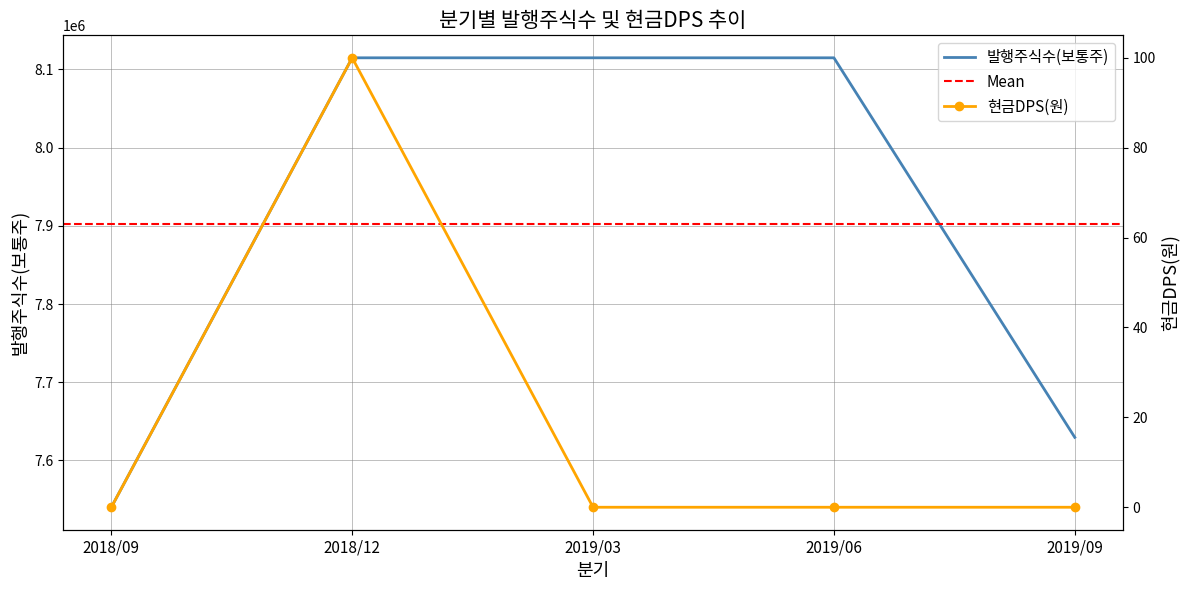

Where is 발행주식수(보통주) nearest to the value 7827492?

2019/09